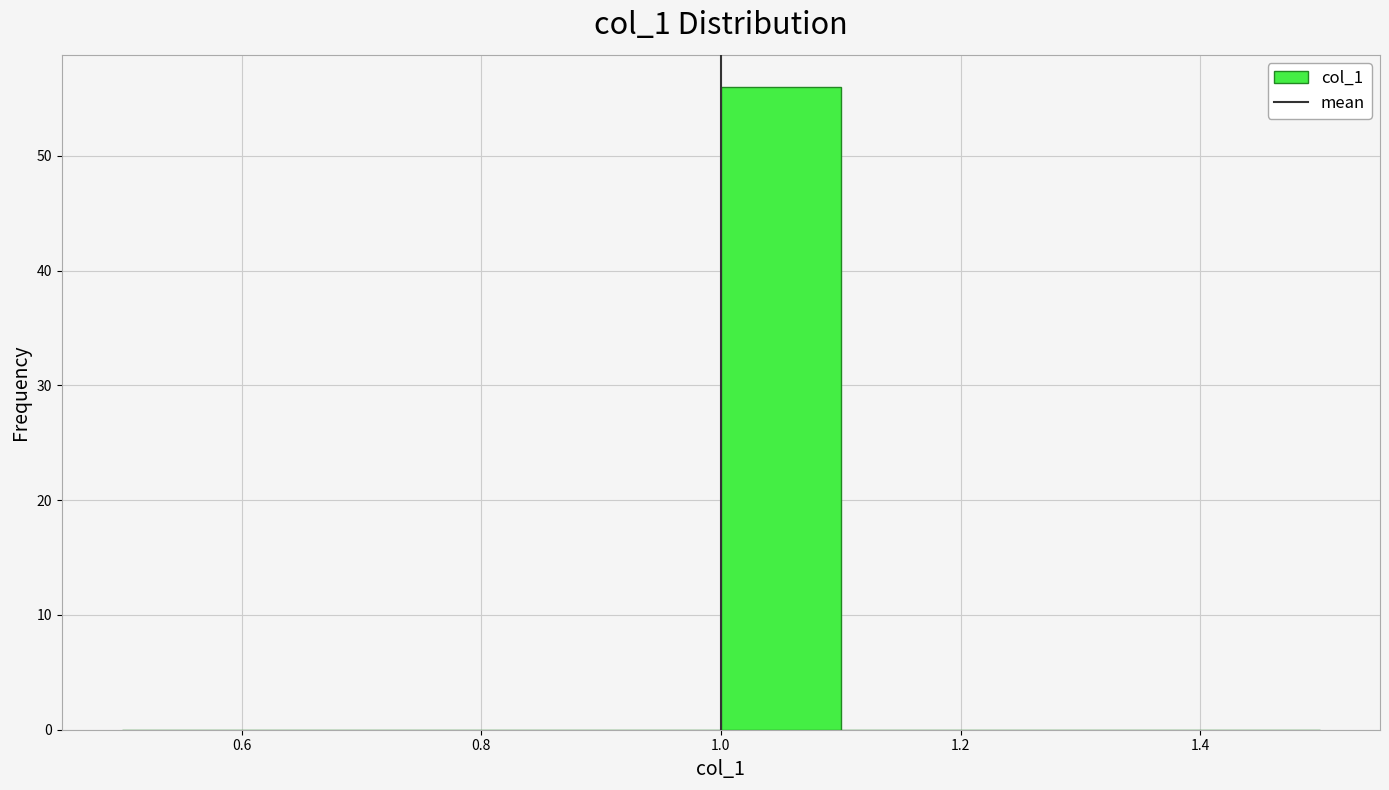

Over which range of the x-axis is the bar tallest?

1.0 to 1.1